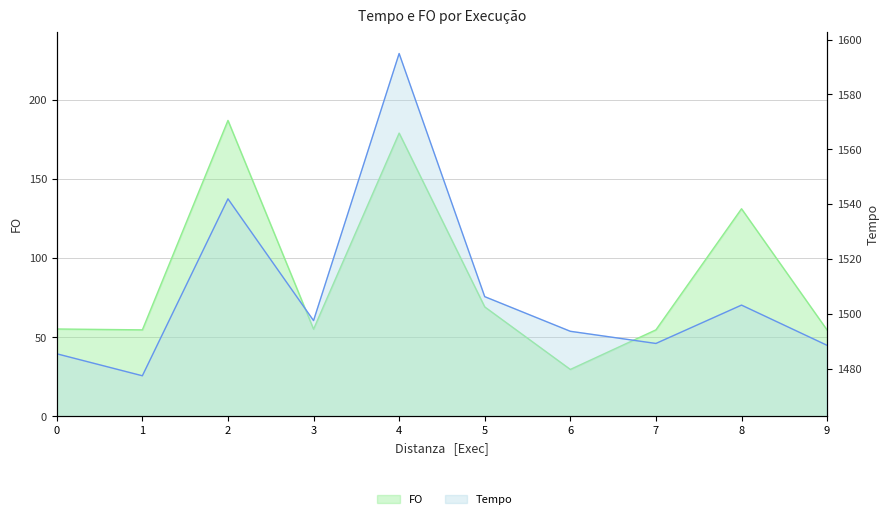

How many interior local valleys does the FO series have?

3